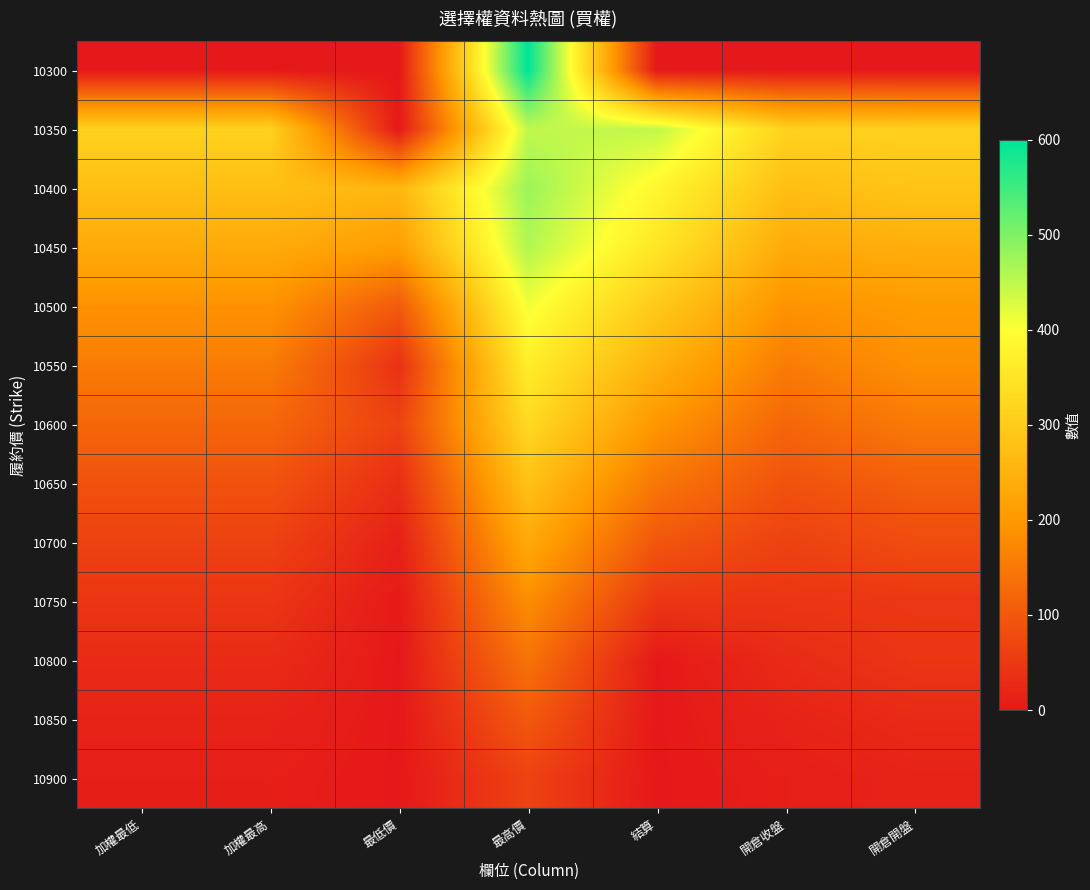

Between 開倉開盤 and 加權最低, which is larger?

開倉開盤